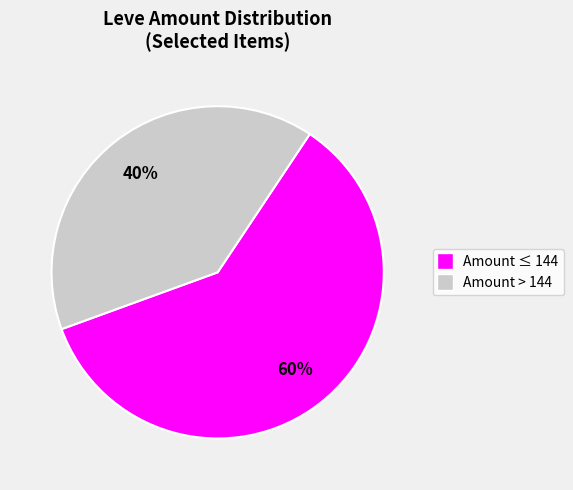

To the nearest percent, what is the average slice percentage?

50%